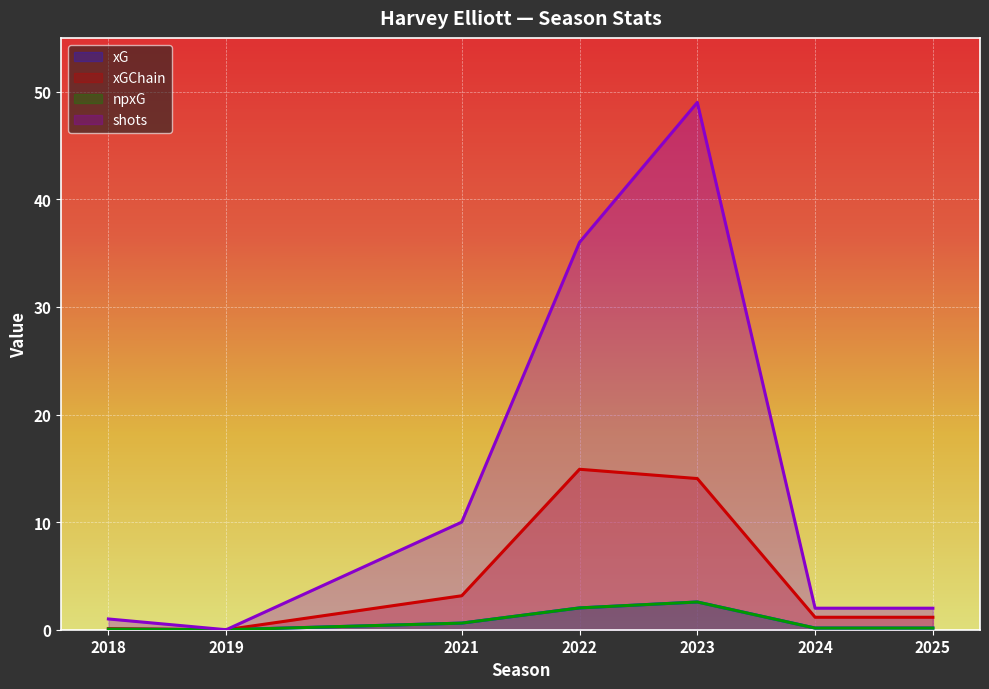

Does the chart display data point markers on the line(s)?

No